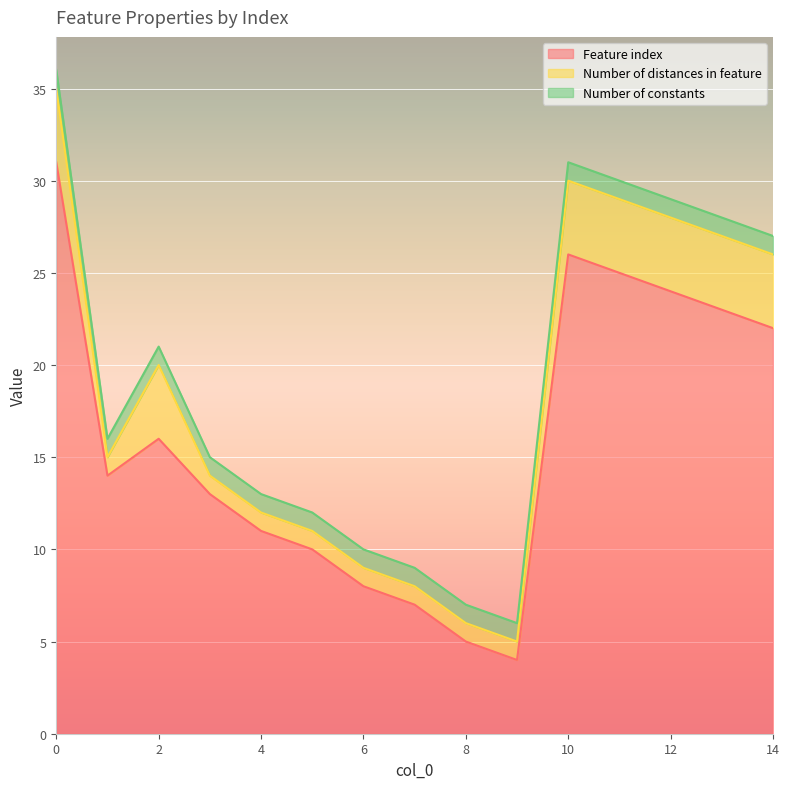

How many distinct data groups are displayed?

3